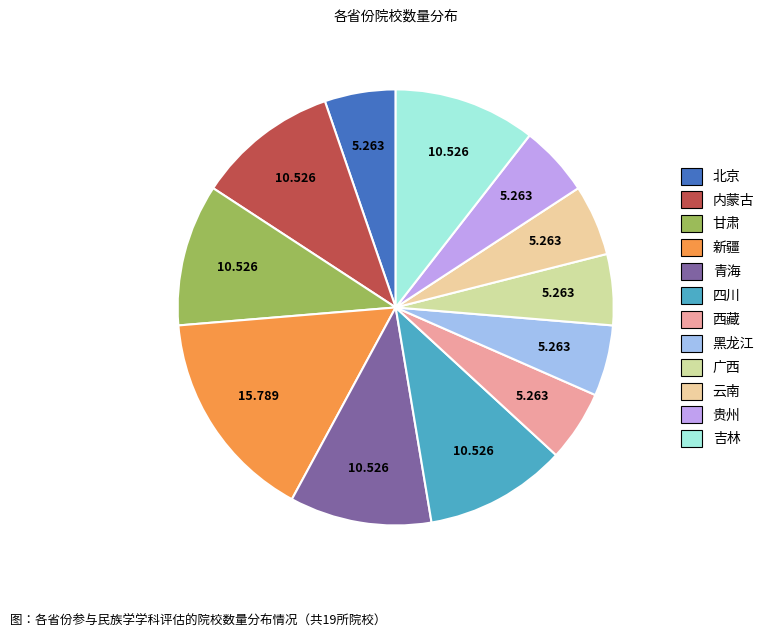

What percentage is the 黑龙江 slice, to the nearest percent?

5%